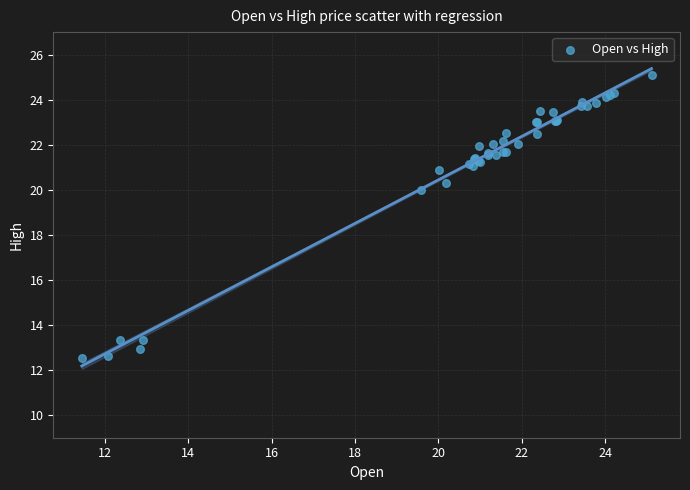

What Y value in the scatter plot is closest to 18?

20.0